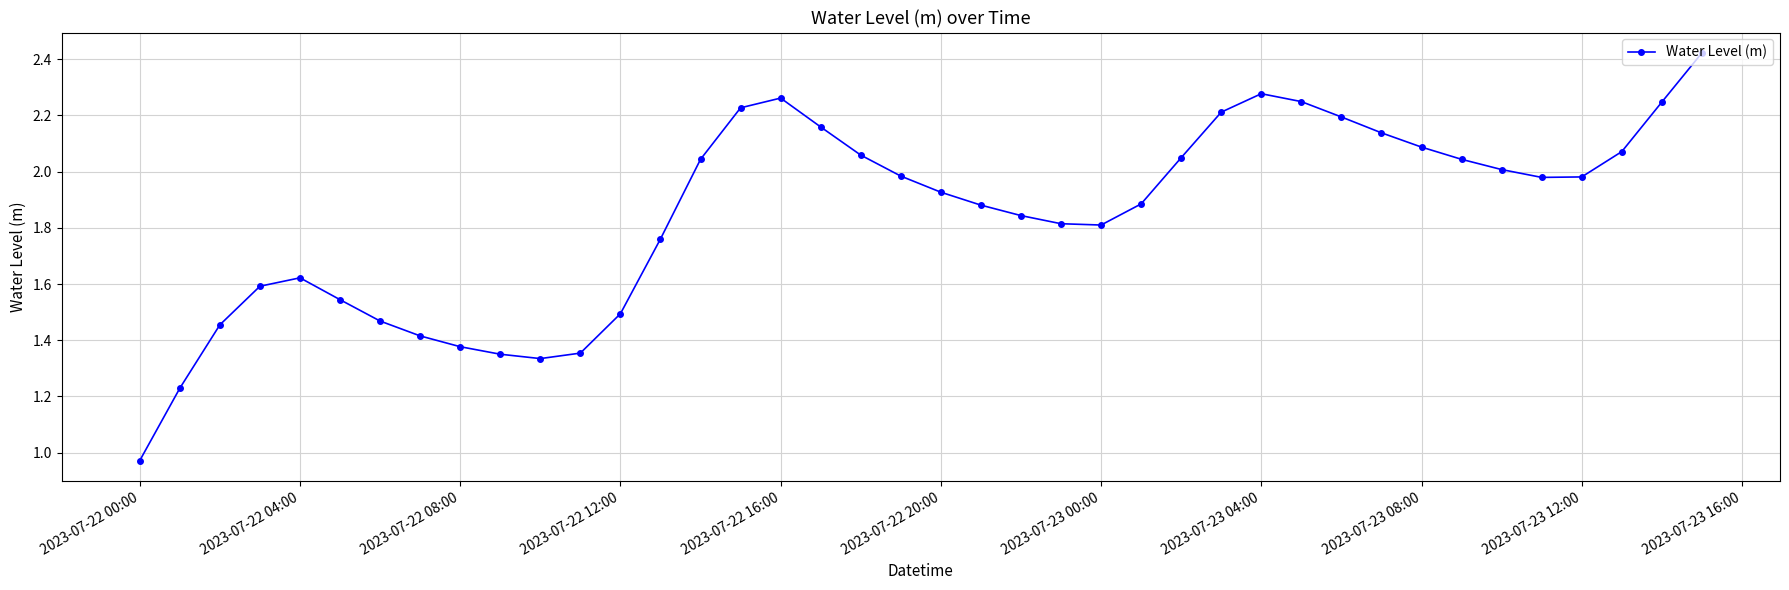

What is the sum of all values?

73.8